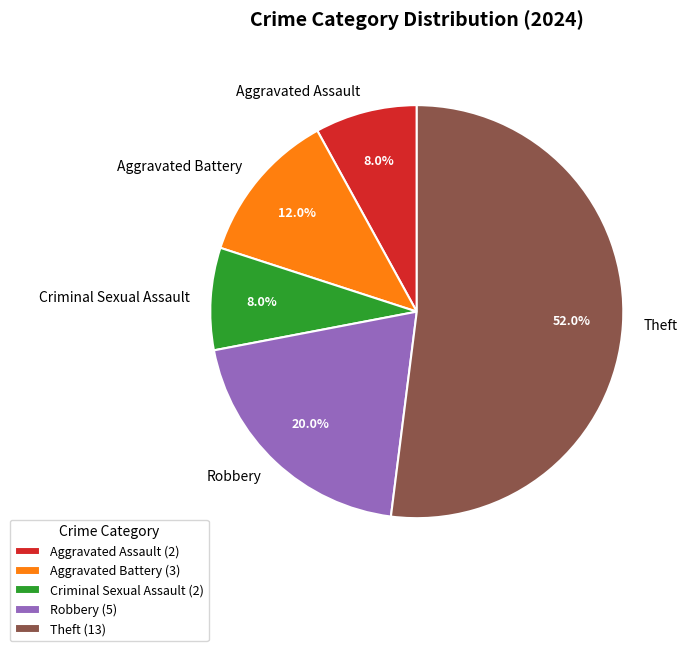

What portion of the pie excludes Robbery?

80.0%